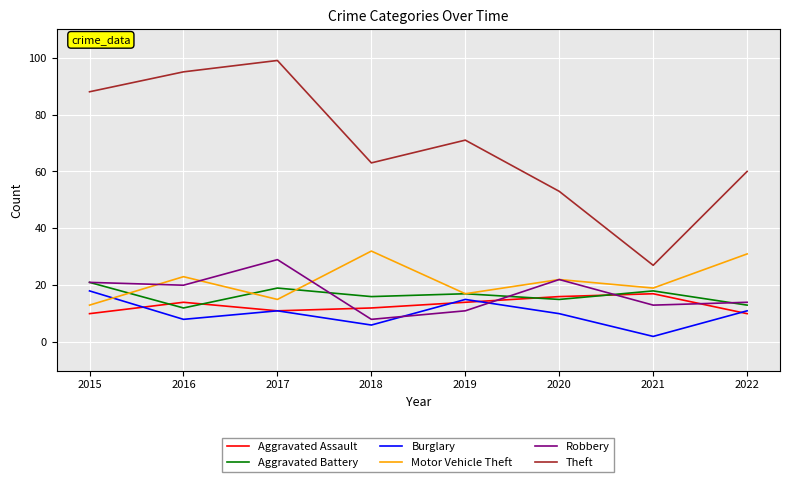

What is the sum of all Robbery values?

138